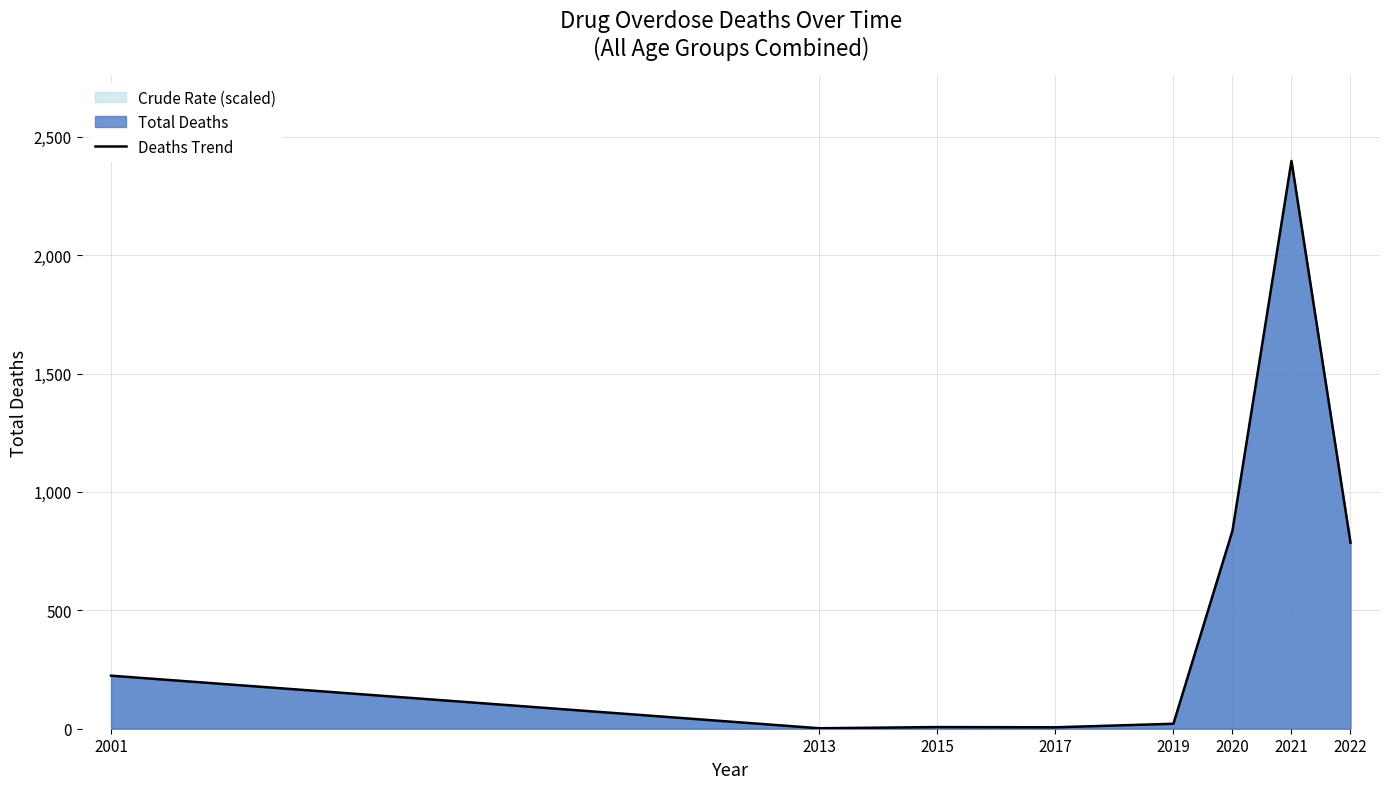

Read the value at 2015, to the nearest 10.

10